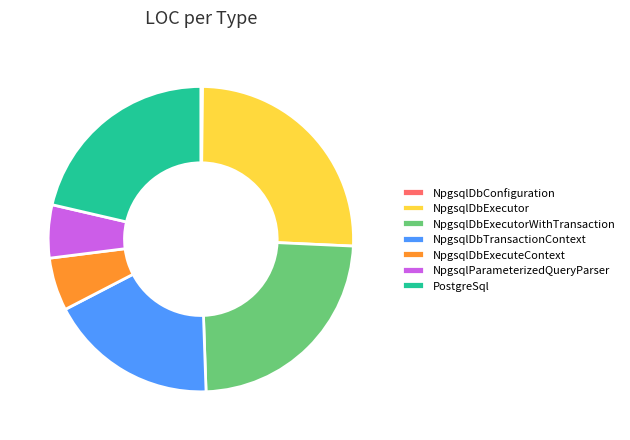

Which has a higher value, NpgsqlDbExecutor or NpgsqlDbExecuteContext?

NpgsqlDbExecutor